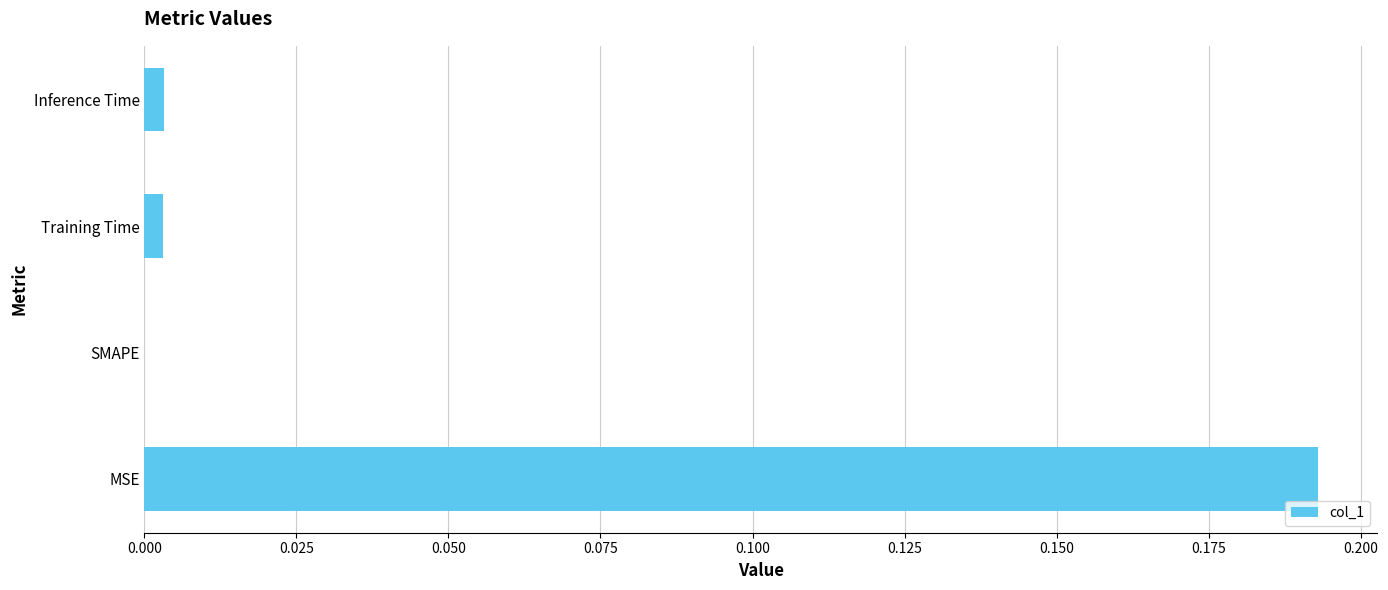

The value at Inference Time is 0.0. True or false?

True